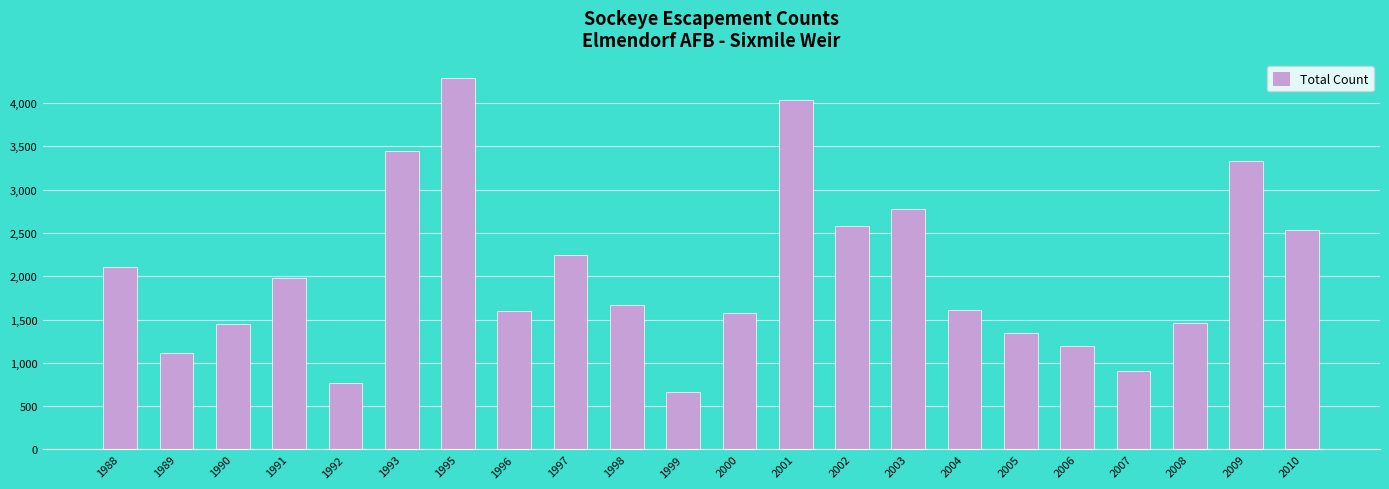

The value at 2009 is 1478. True or false?

False